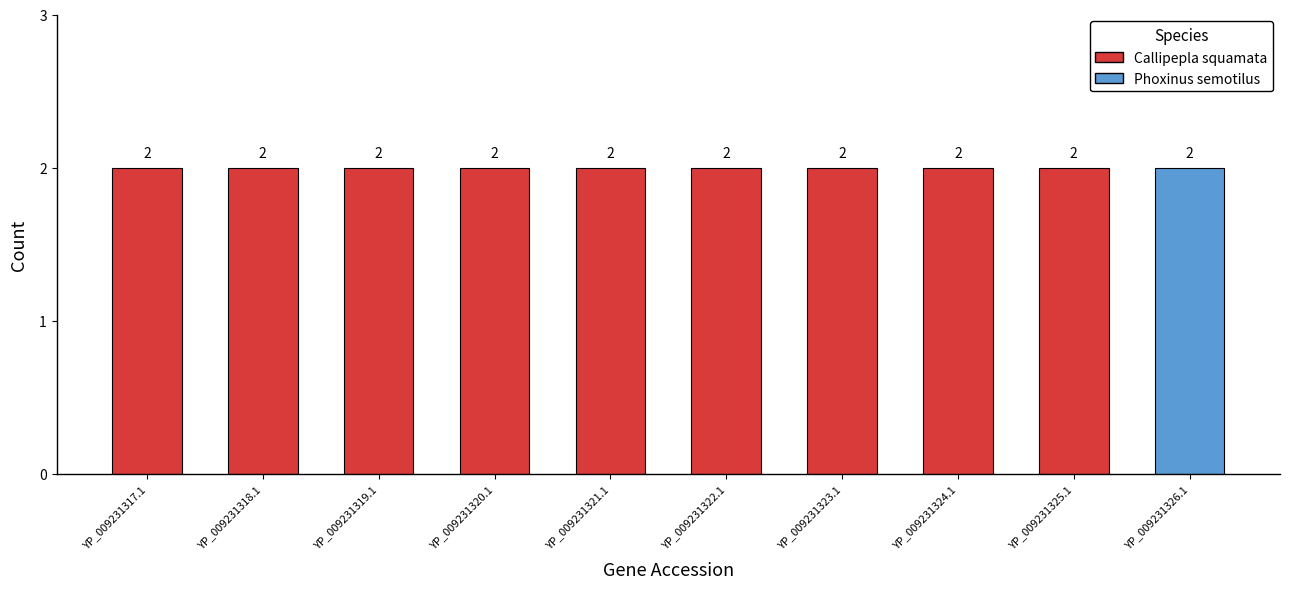

What position from the right is YP_009231323.1?

4